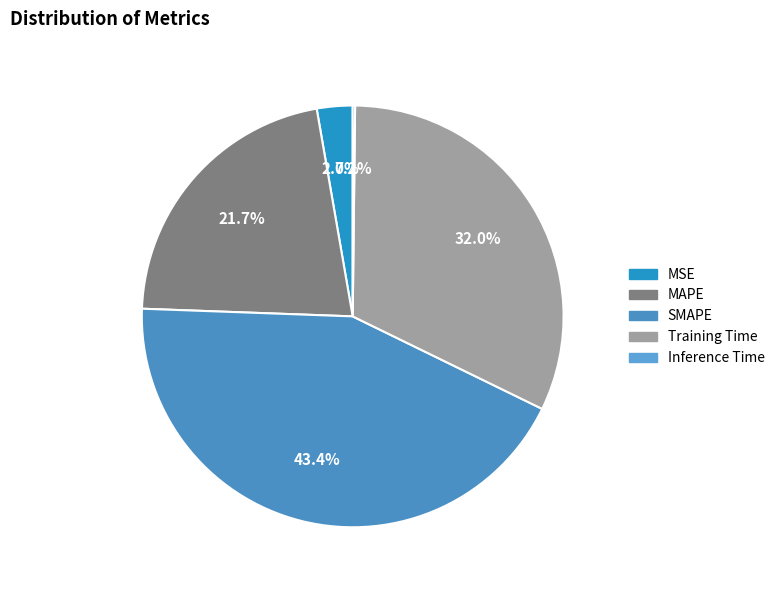

Rank the categories by value from lowest to highest.

Inference Time, MSE, MAPE, Training Time, SMAPE